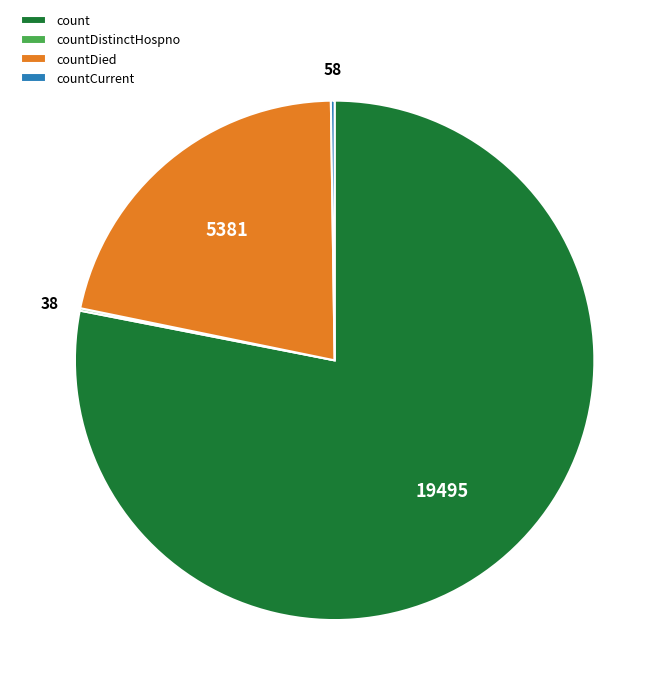

Which category accounts for the majority?

count